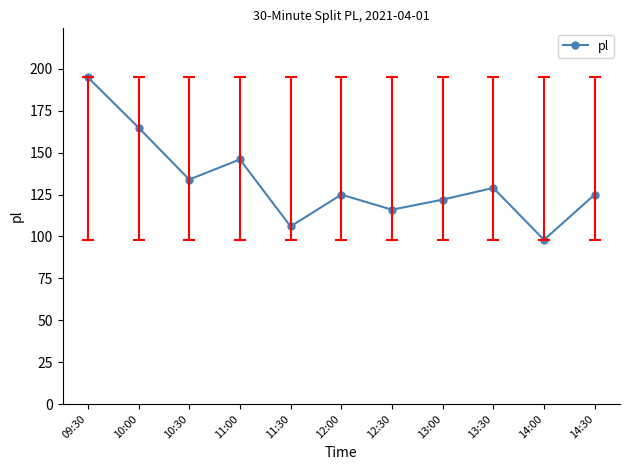

What is the value of the 6th point from the left?

125